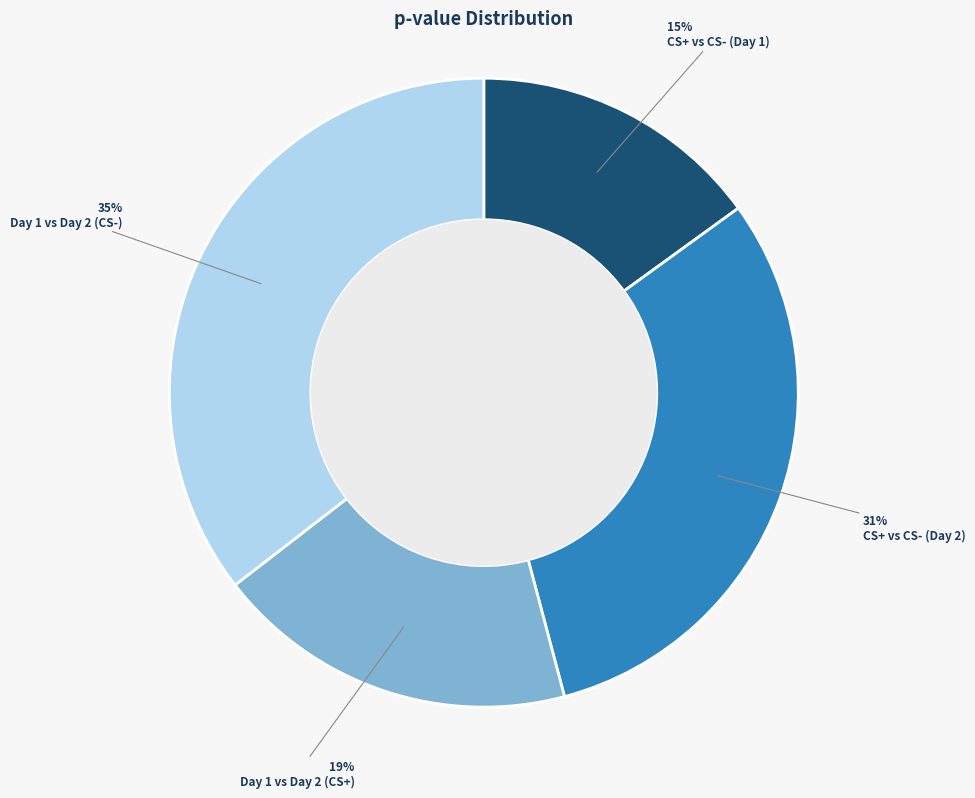

Which category has the smallest portion of the pie?

CS+ vs CS- (Day 1)